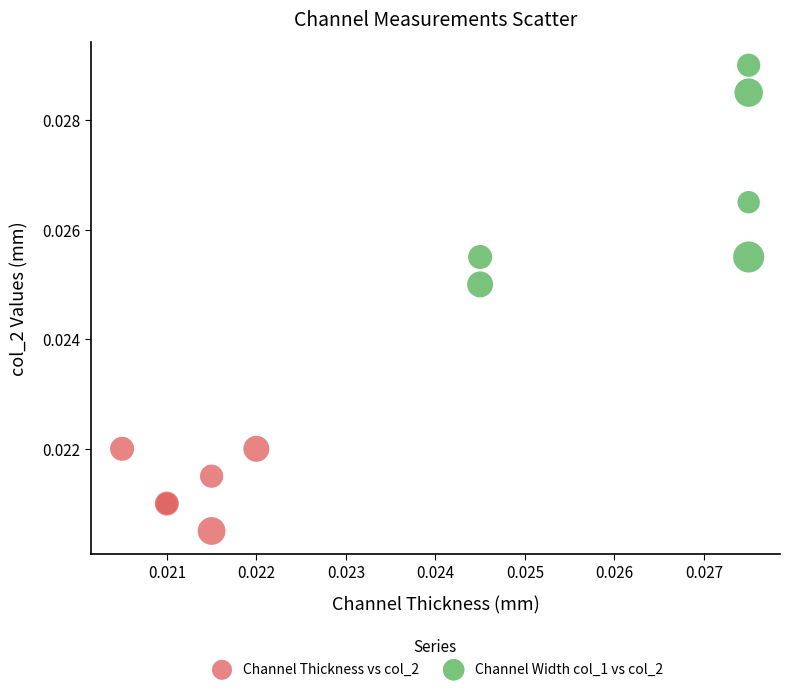

Which series contains the lowest Y value?

Channel Thickness vs col_2